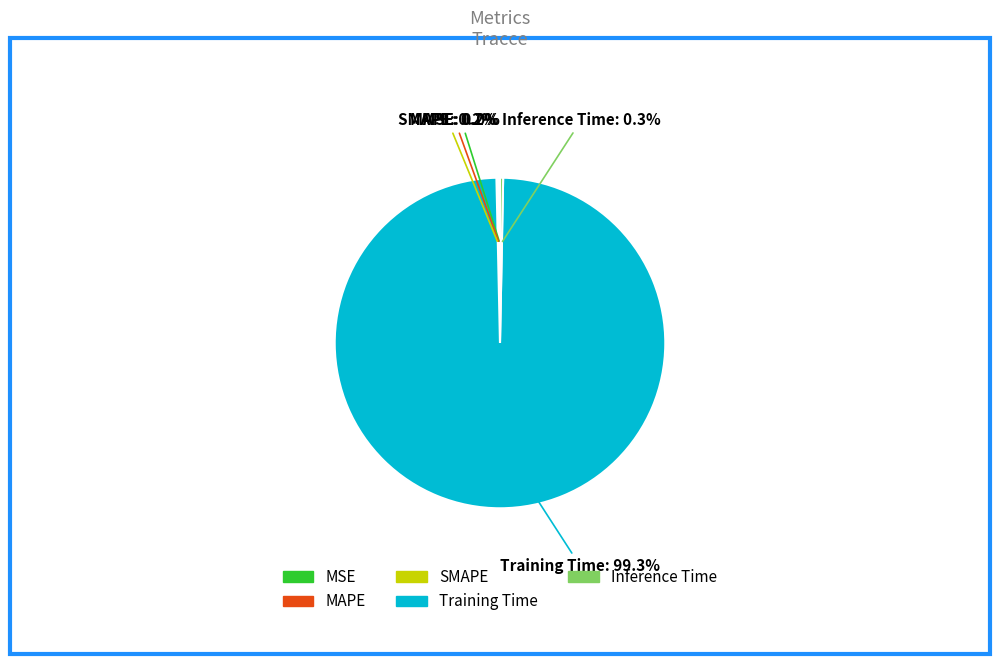

Which has a higher value, Training Time or Inference Time?

Training Time